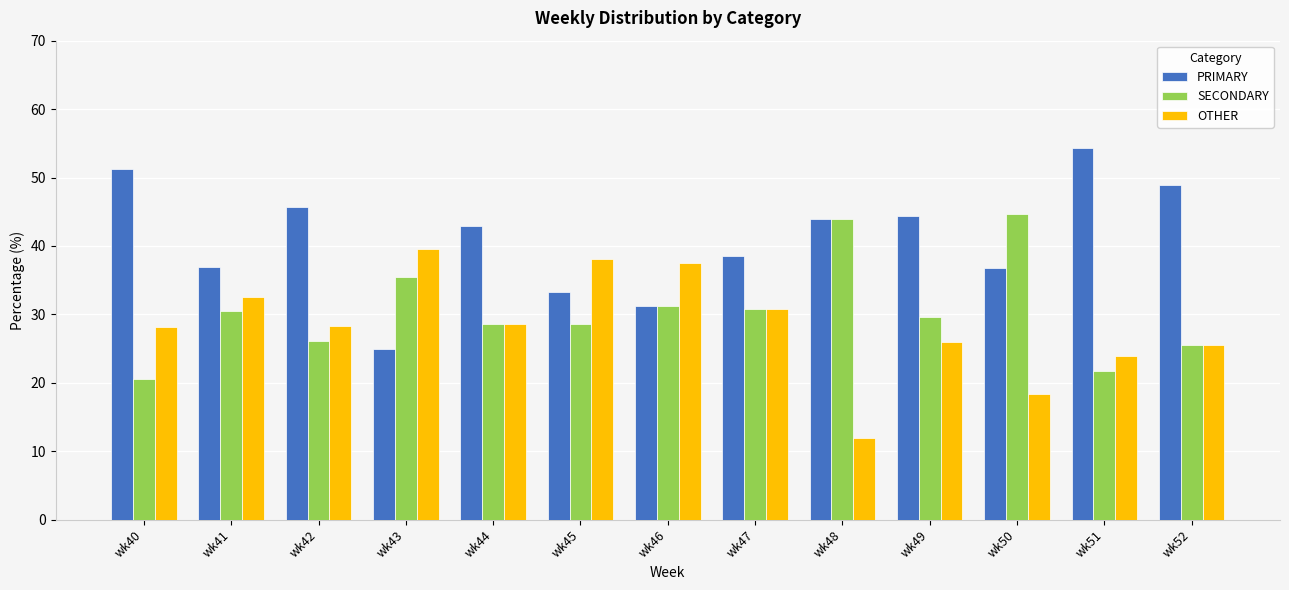

Is the value of OTHER at wk45 greater than the value of PRIMARY at wk42?

No